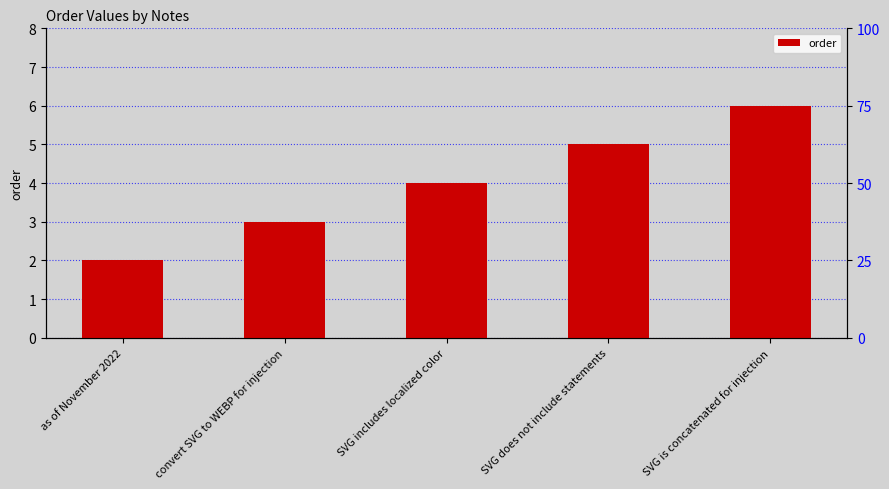

Where is the data nearest to the value 4?

SVG includes localized color